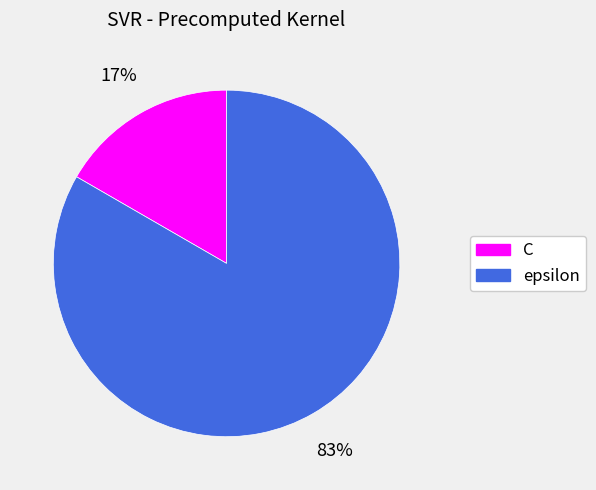

Does epsilon represent more than half of the total?

Yes